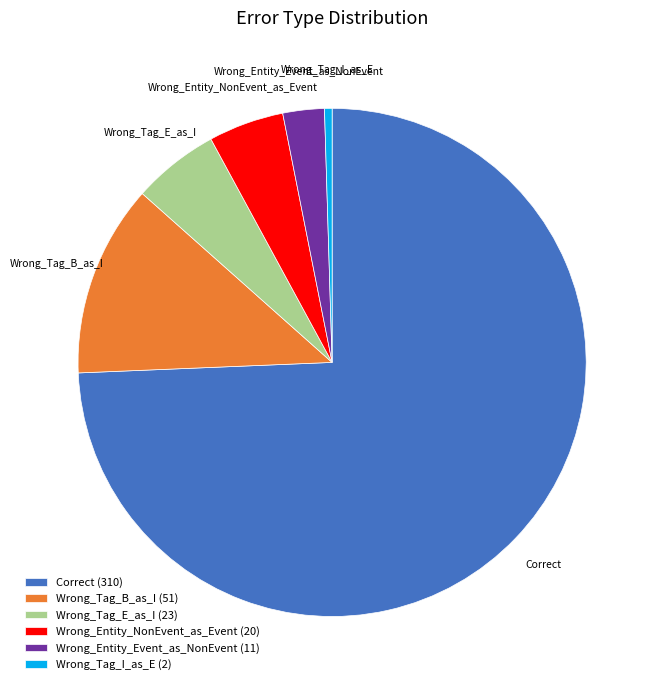

Combined, do Correct and Wrong_Entity_Event_as_NonEvent account for over 50%?

Yes